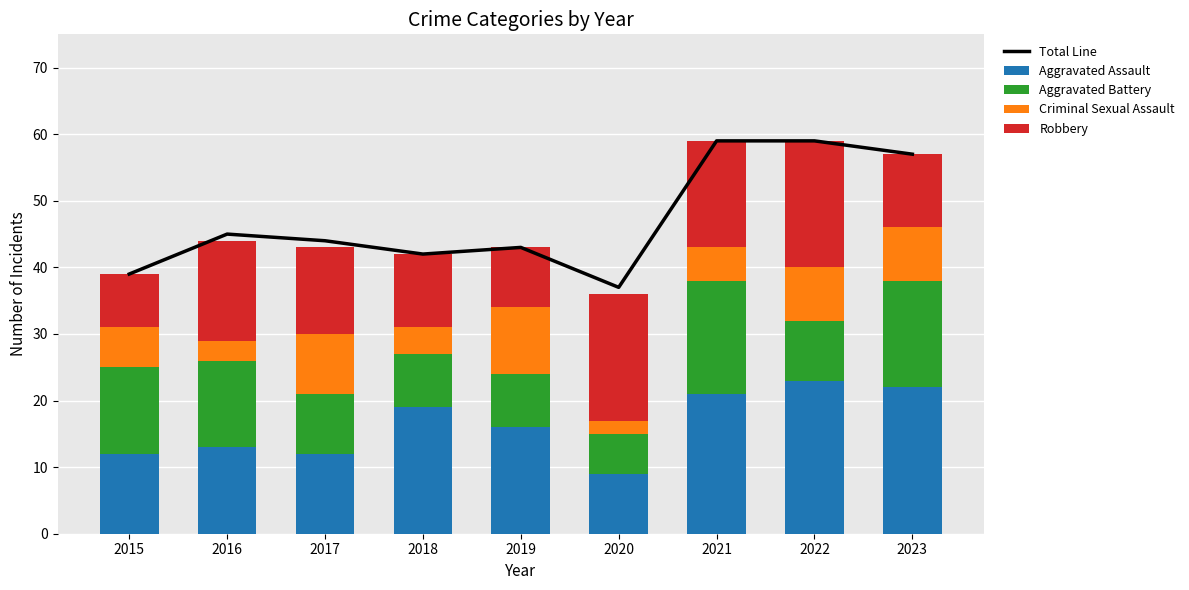

At which label does Aggravated Battery reach its peak?

2021